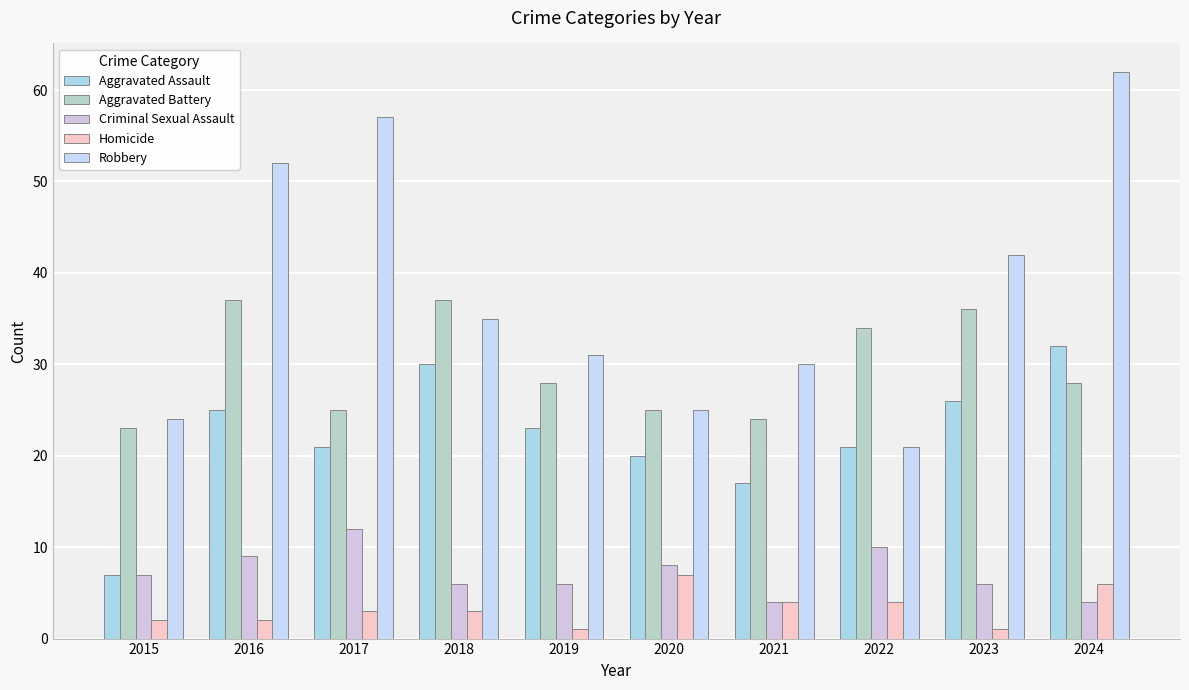

At which label is Aggravated Assault closest to 19?

2020